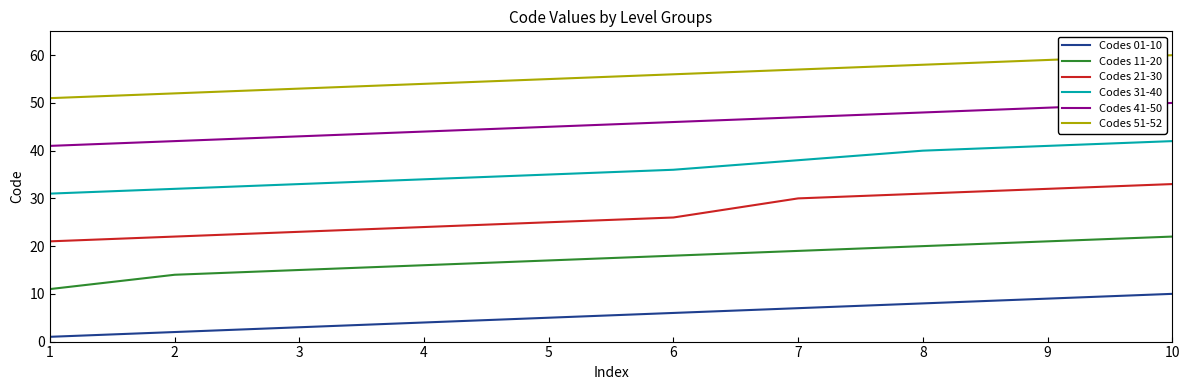

How many lines are shown in the chart?

6